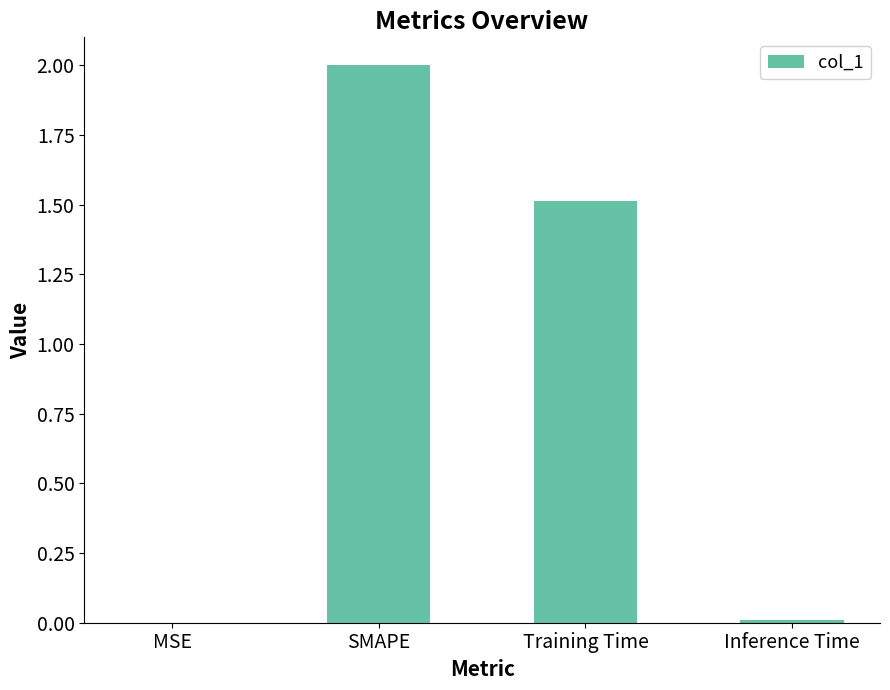

What is the sum of all values?

3.5